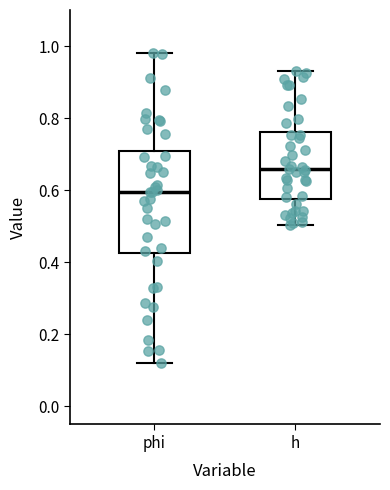

Which box has the highest median line?

h